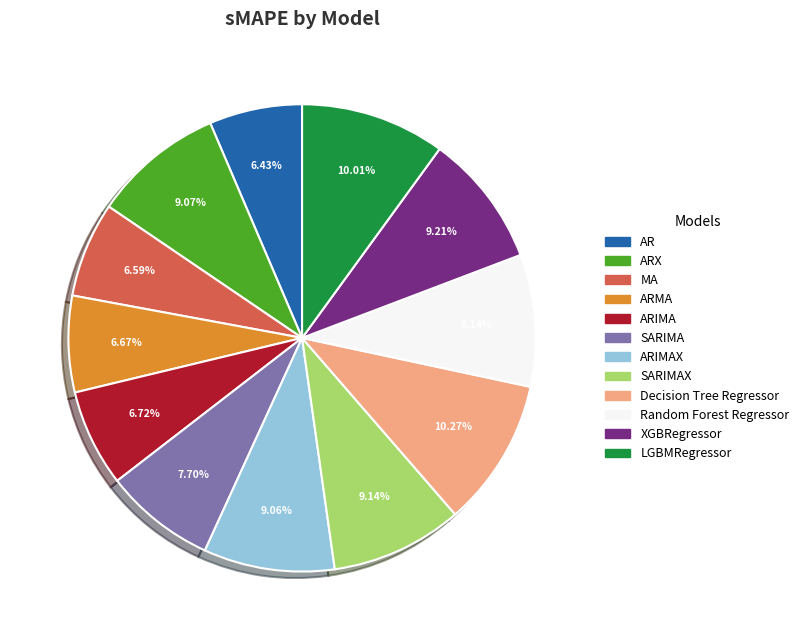

The LGBMRegressor slice represents 21% of the pie. True or false?

False